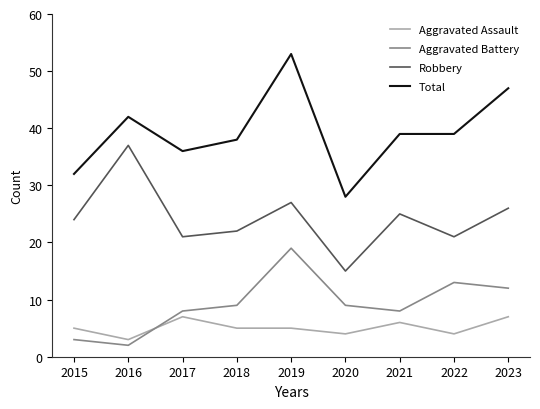

What is the difference between the Robbery values at 2016 and 2021?

12